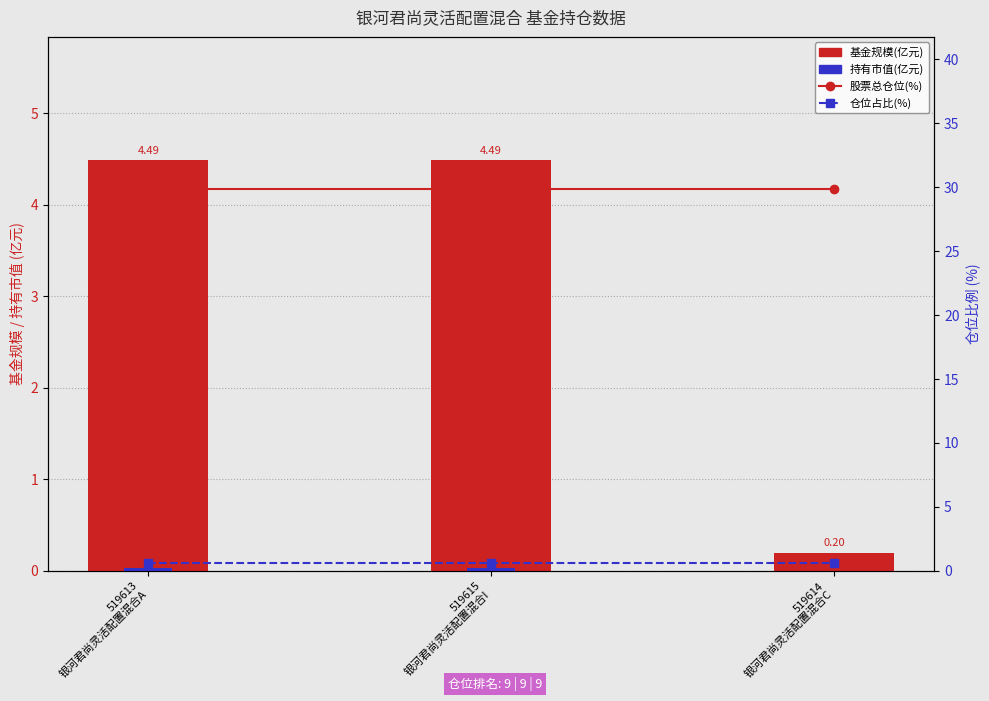

At which label does 股票总仓位(%) reach its minimum?

519613
银河君尚灵活配置混合A